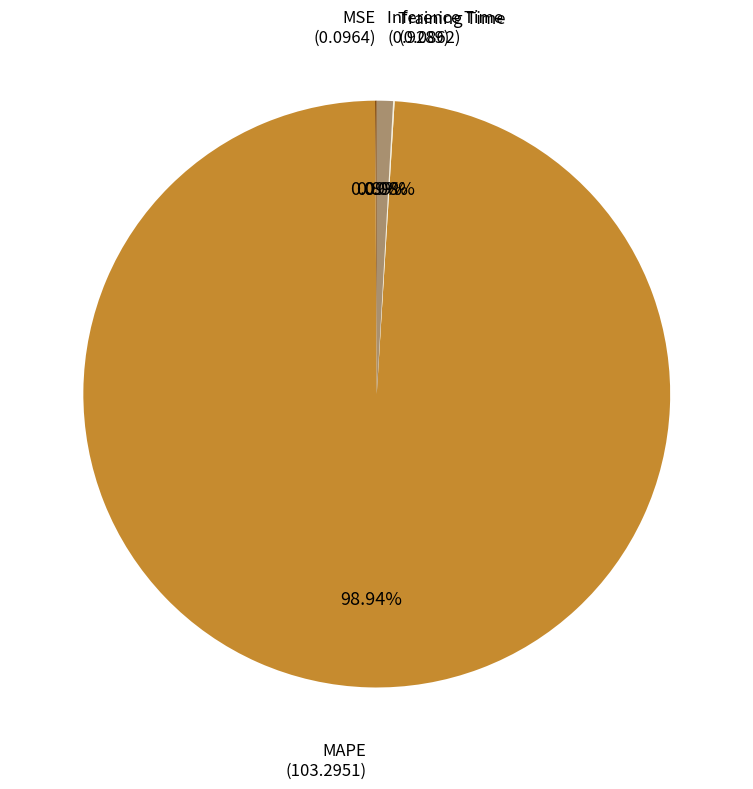

Is there a majority slice in this chart?

Yes